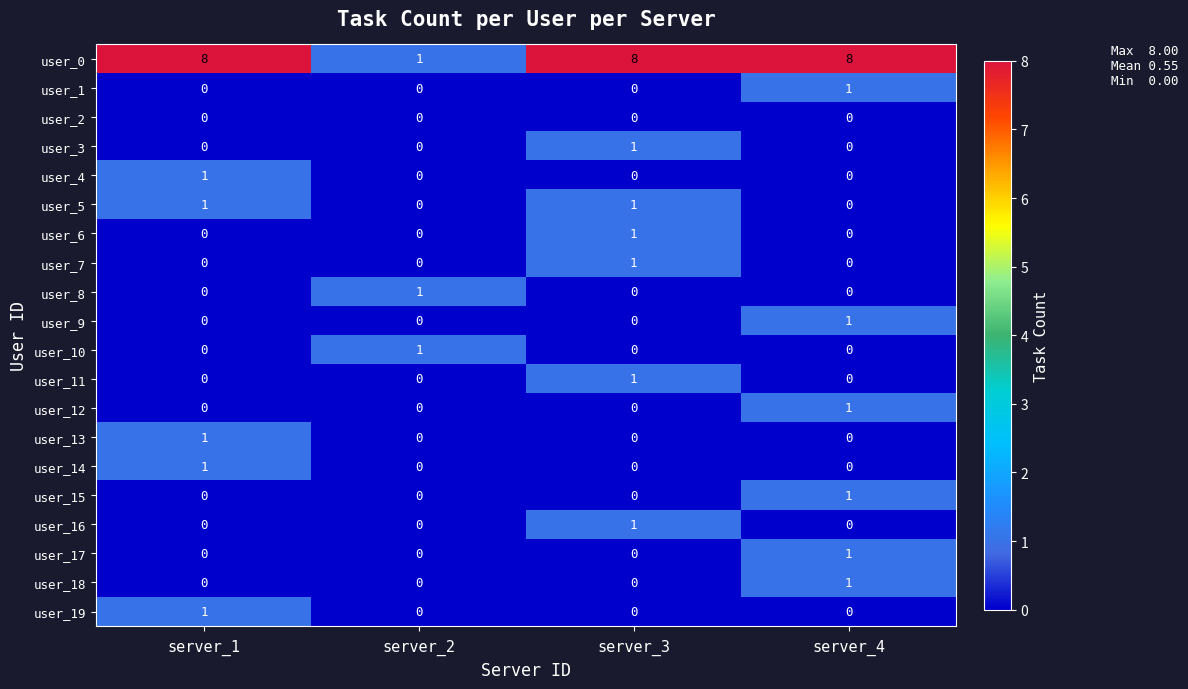

What is the maximum value shown in the chart?

8